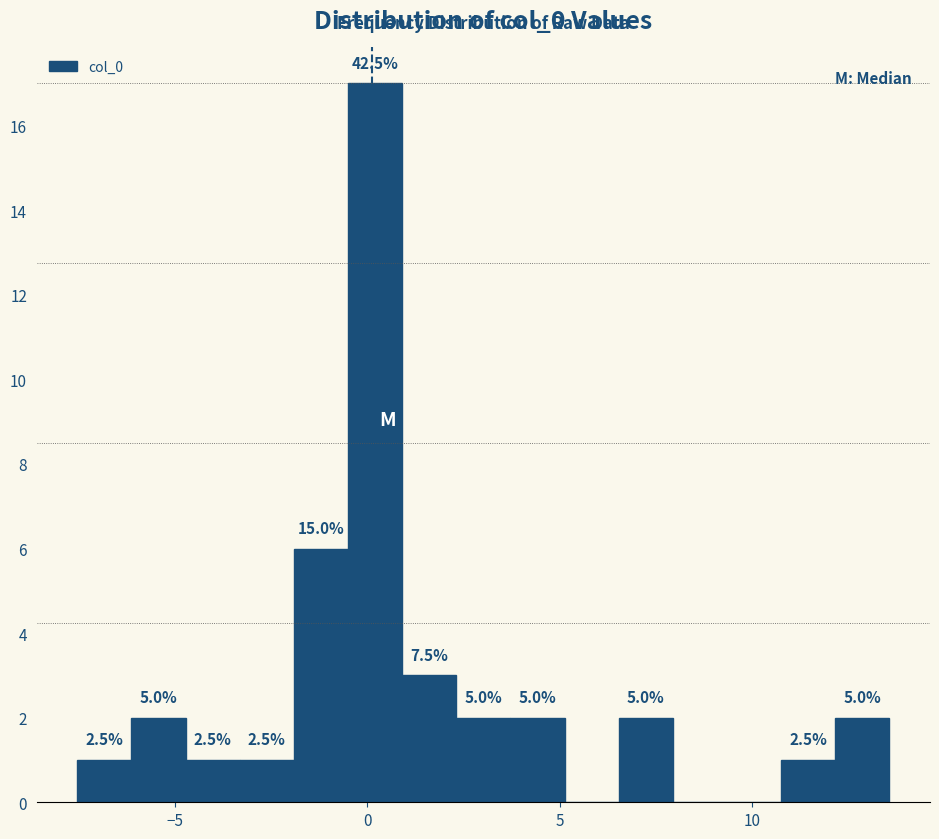

Read against the x-axis, roughly where is the centre of the tallest bar?

0.0